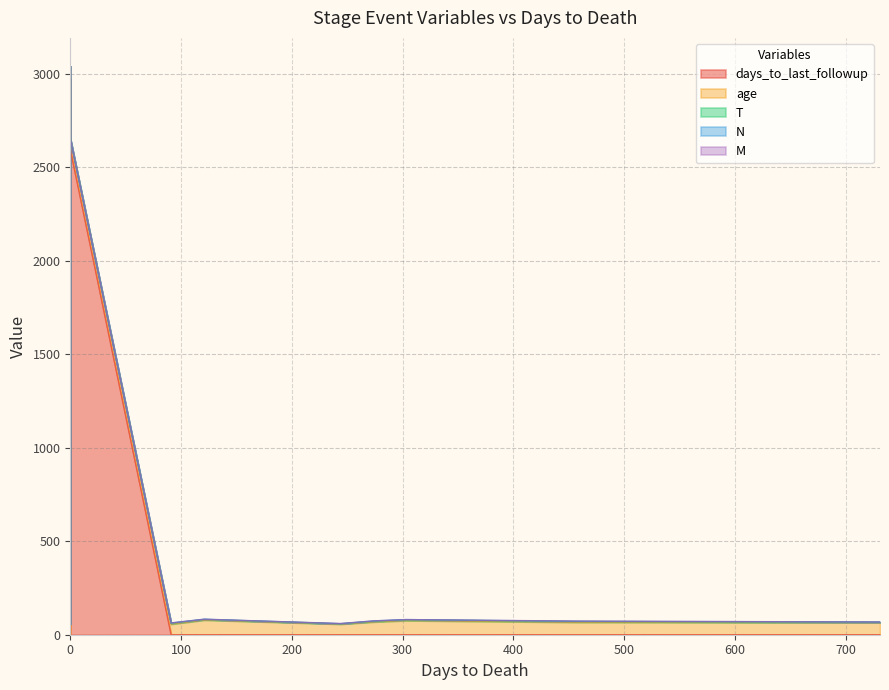

Which series has the largest total across all categories?

days_to_last_followup